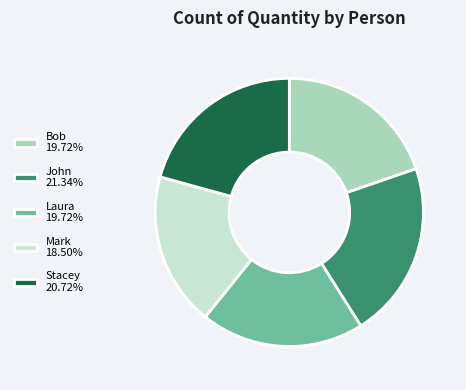

Count the number of slices in the pie.

5